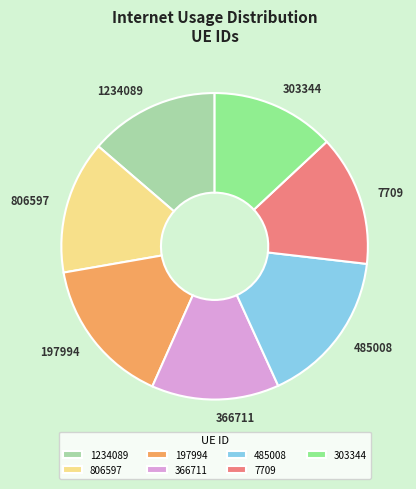

How many segments does this pie chart have?

7